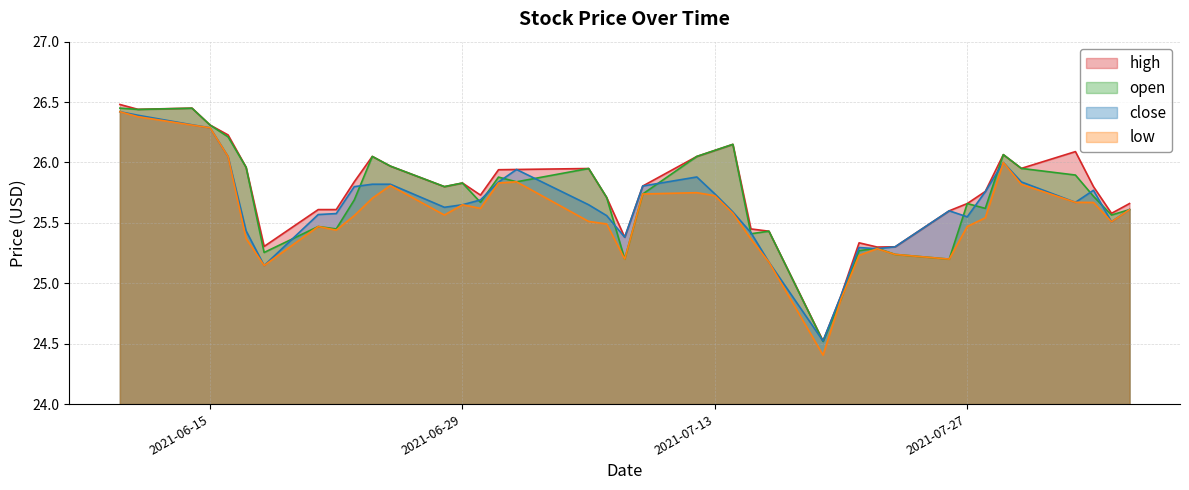

Which category has the lowest value in the close series?

2021-07-19